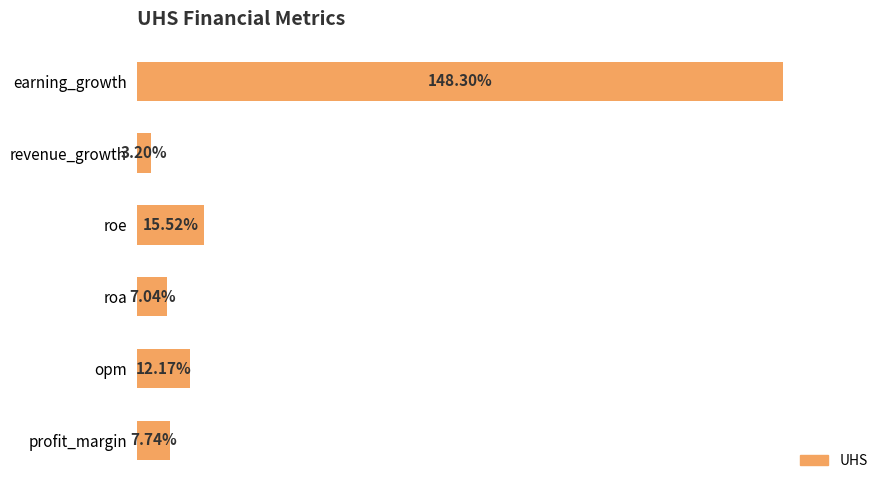

Between revenue_growth and profit_margin, which is larger?

profit_margin